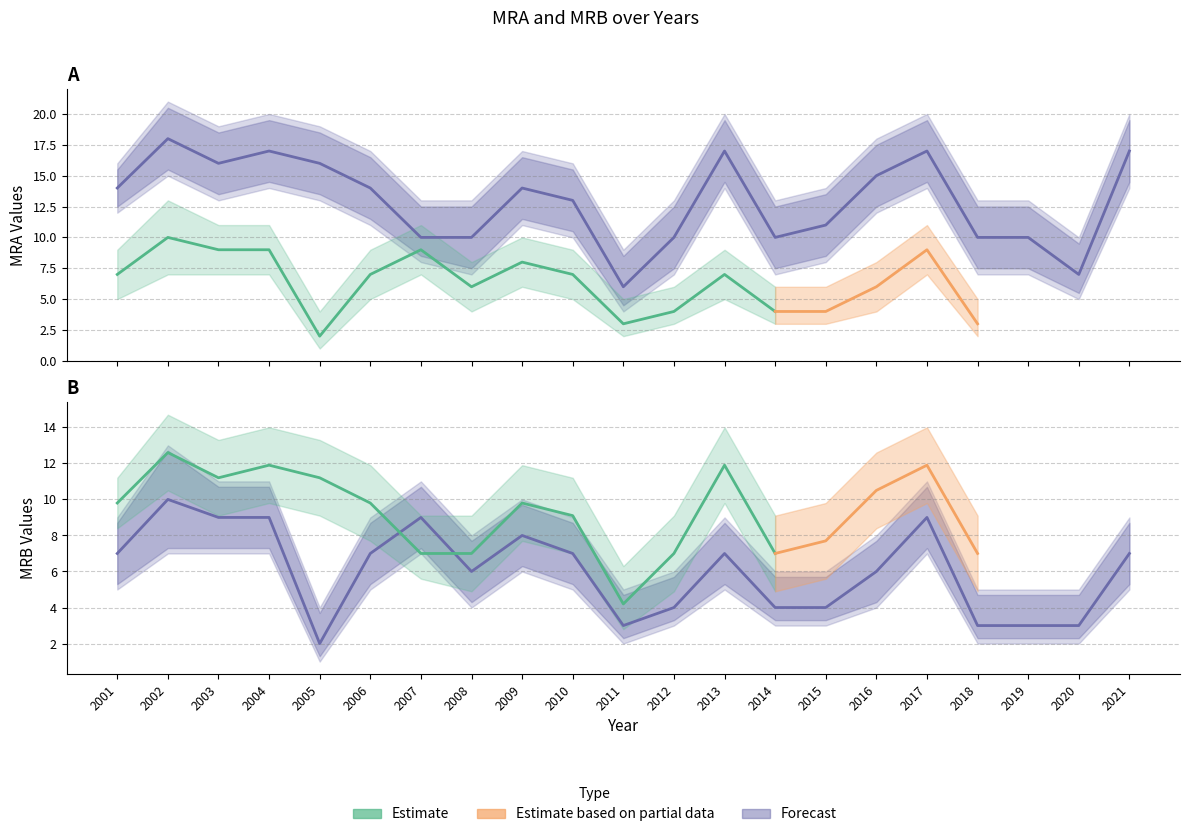

What is the value of the MRB point at the 3rd from the left?

9